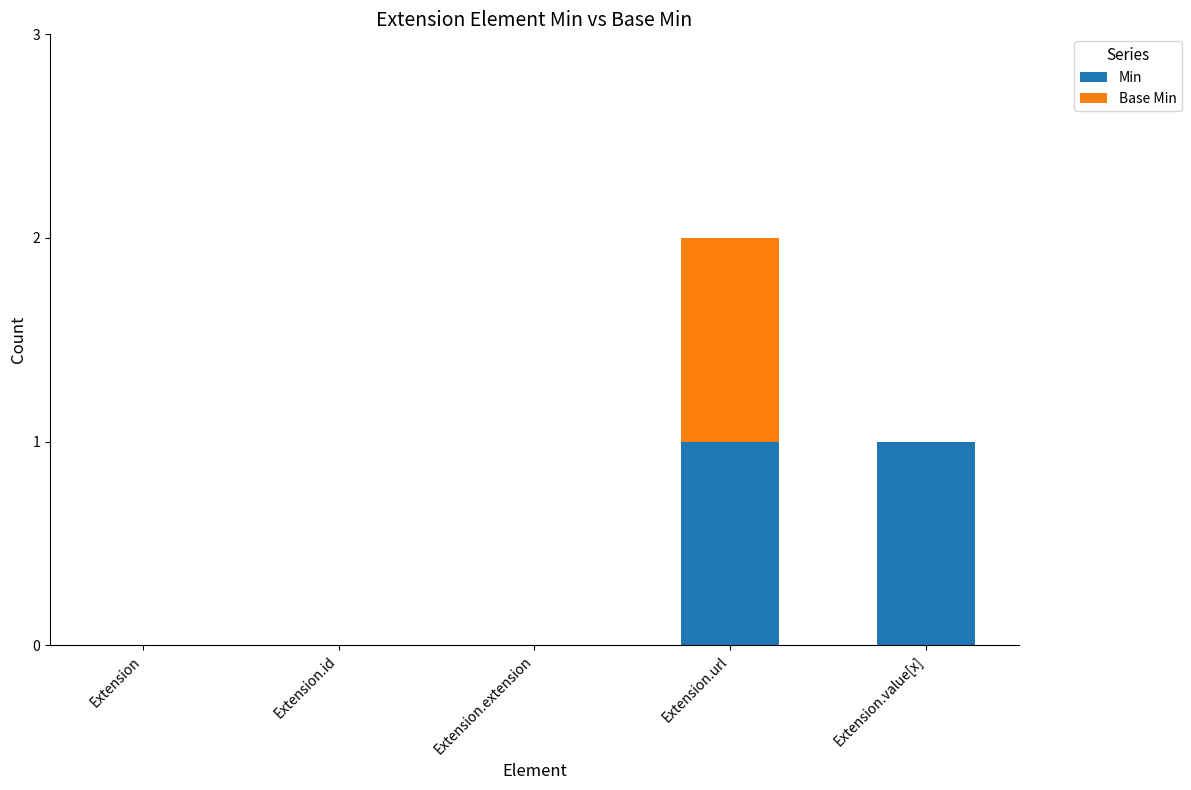

At which category is the sum across all series the highest?

Extension.url